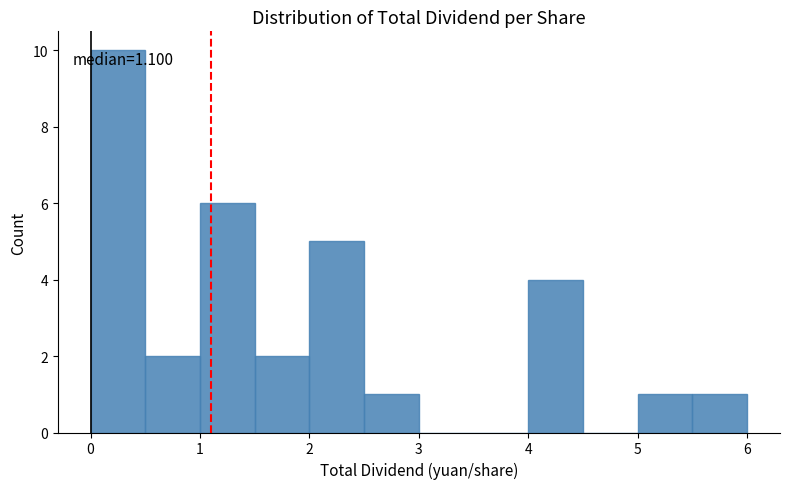

Which range on the x-axis has the tallest bar?

0.0 to 0.5